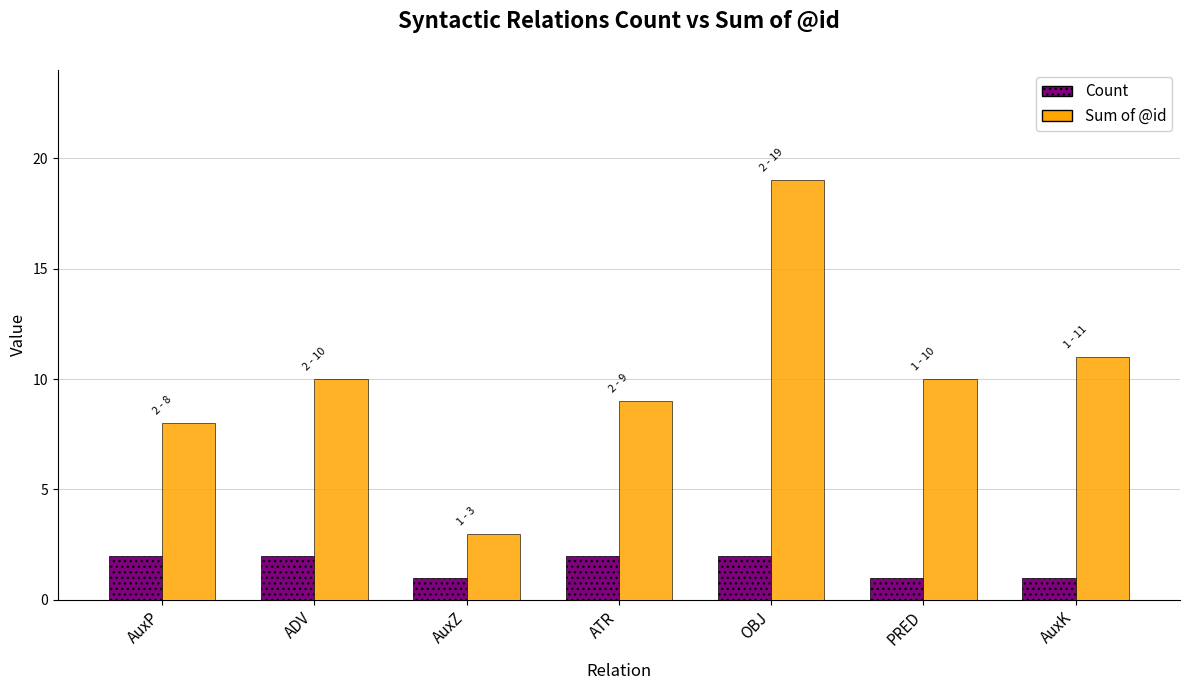

What is the spread (max minus min) of values at AuxP?

6